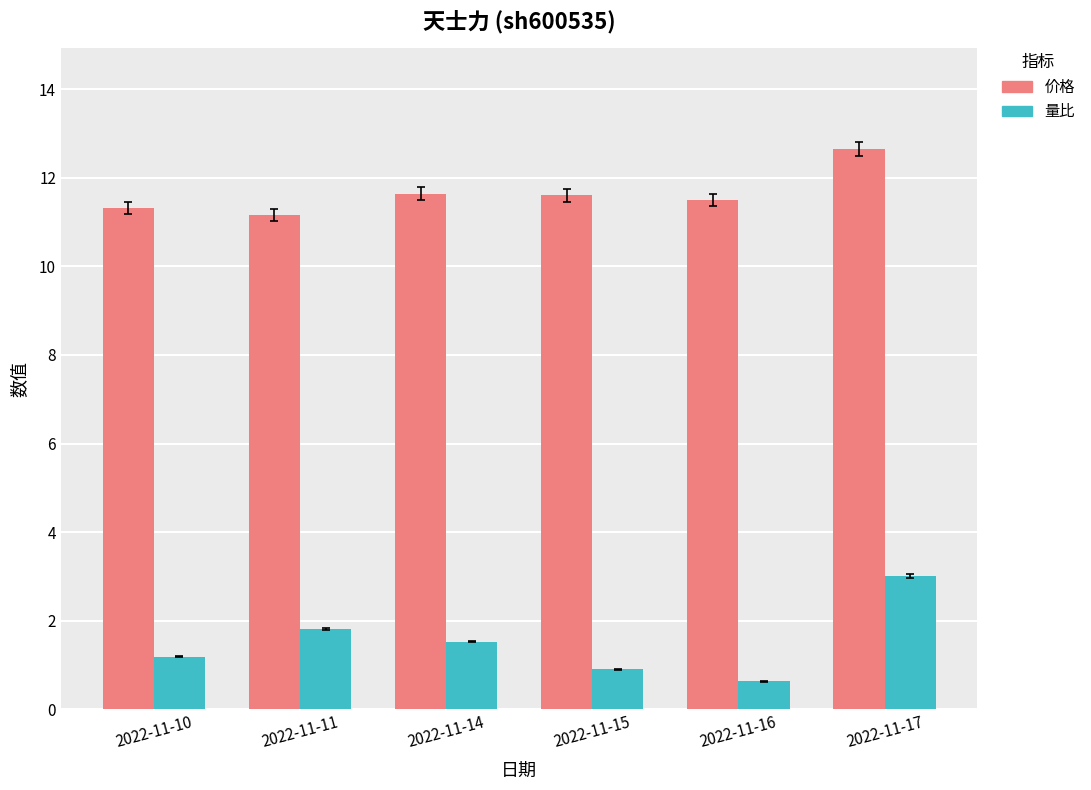

How many bars are there in each group?

2